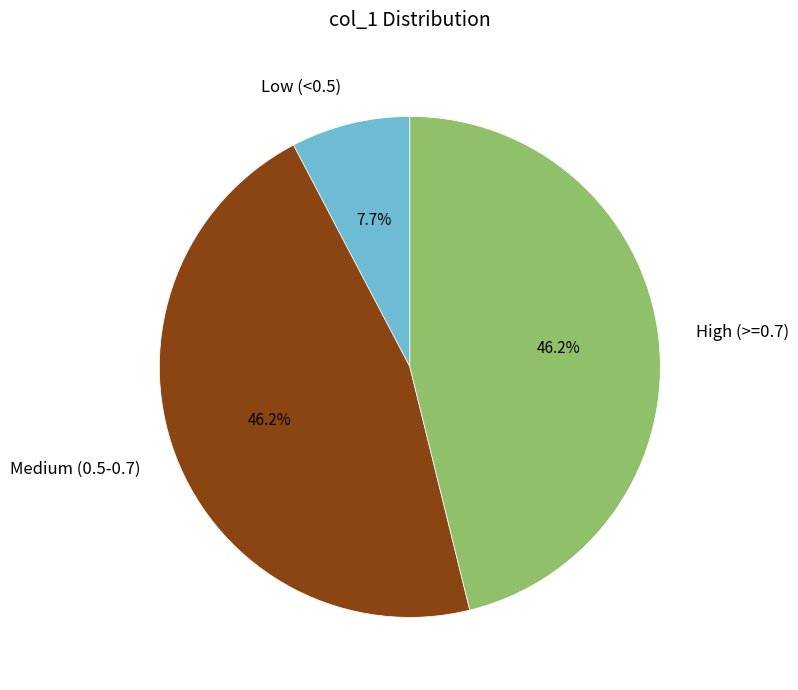

To the nearest percent, what is the difference between the largest and smallest slice percentages?

38%